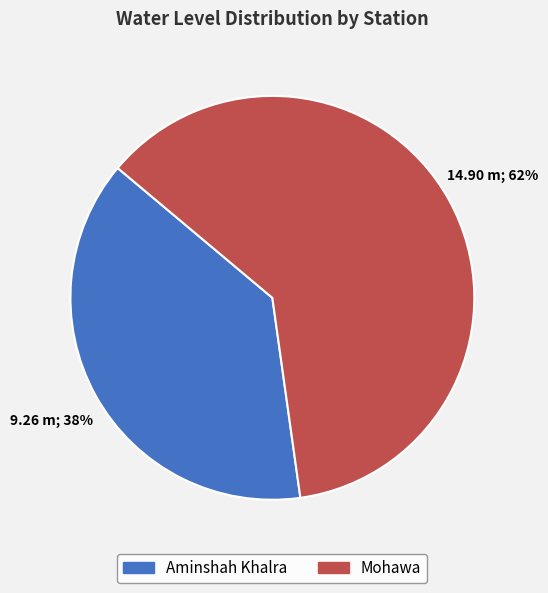

To the nearest percent, what is the average slice percentage?

50%